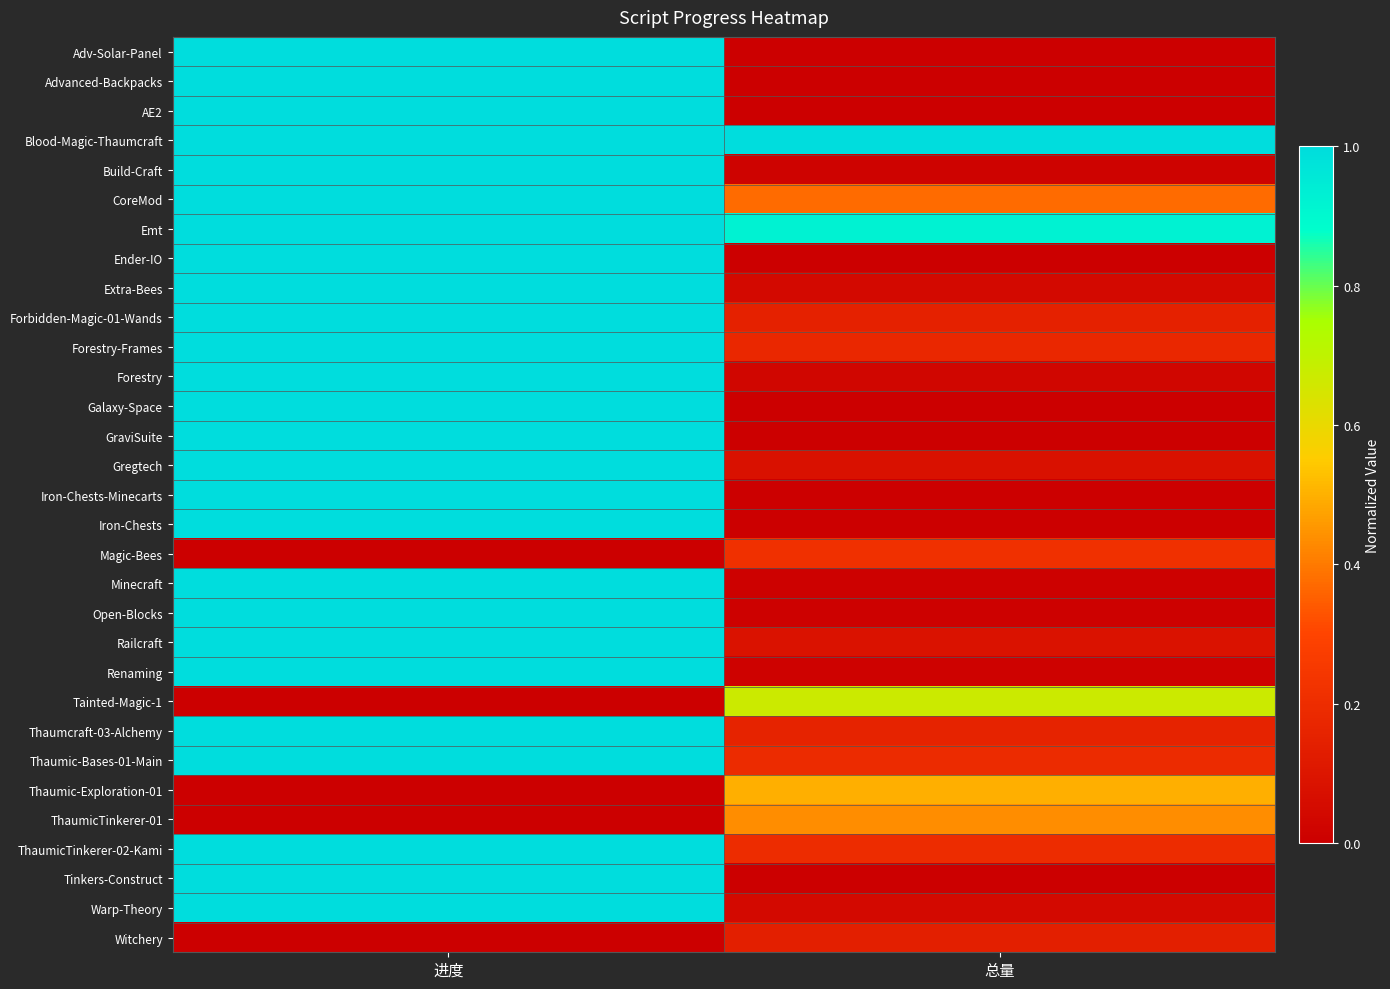

Which series has the largest total across all categories?

Blood-Magic-Thaumcraft